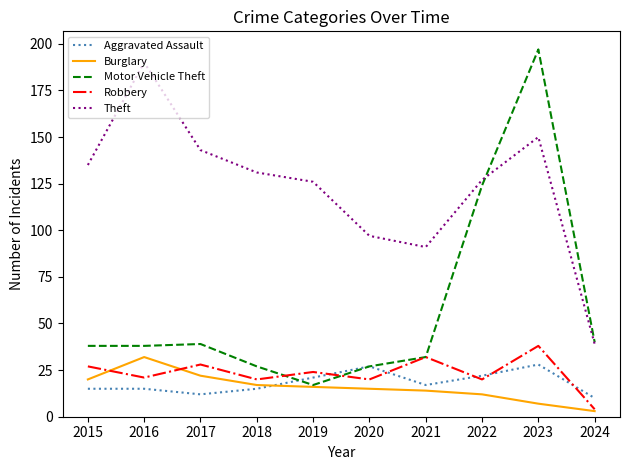

Between 2015 and 2023, which series saw the biggest shift?

Motor Vehicle Theft